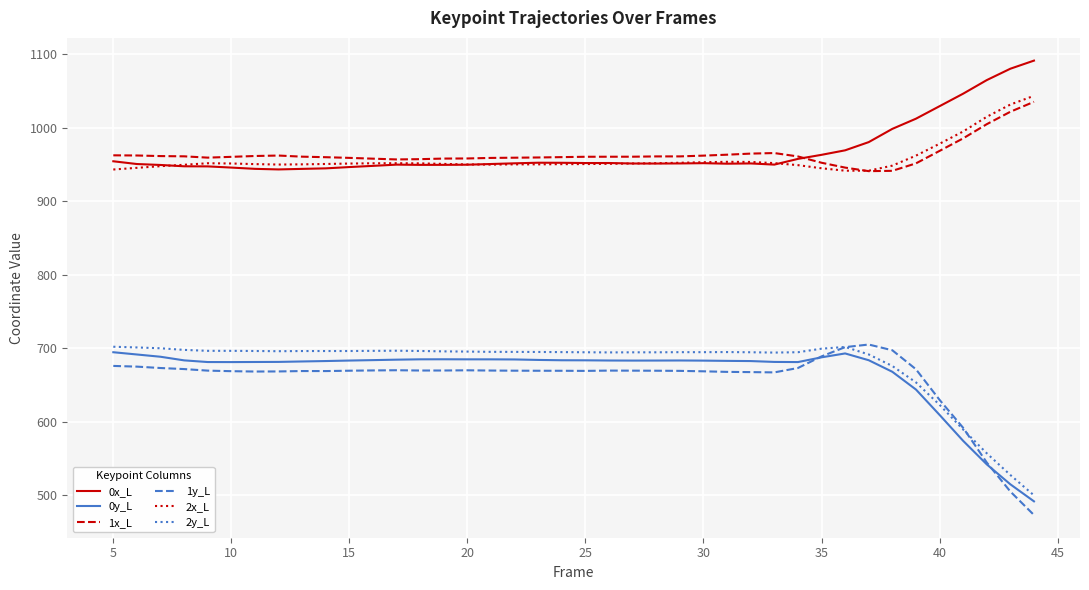

What is the maximum value shown in the chart?

1091.2